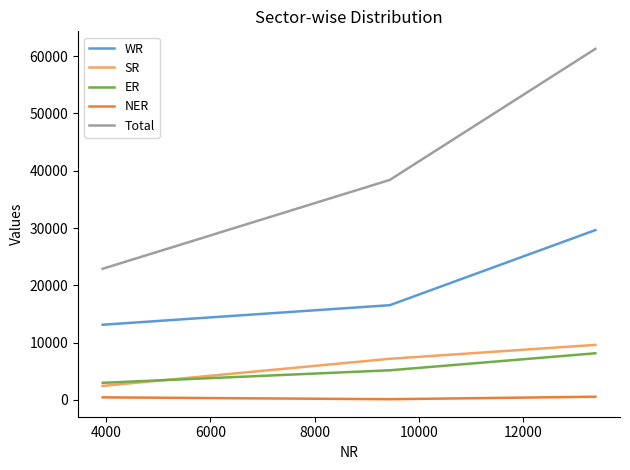

What is the sum of all SR values?

19192